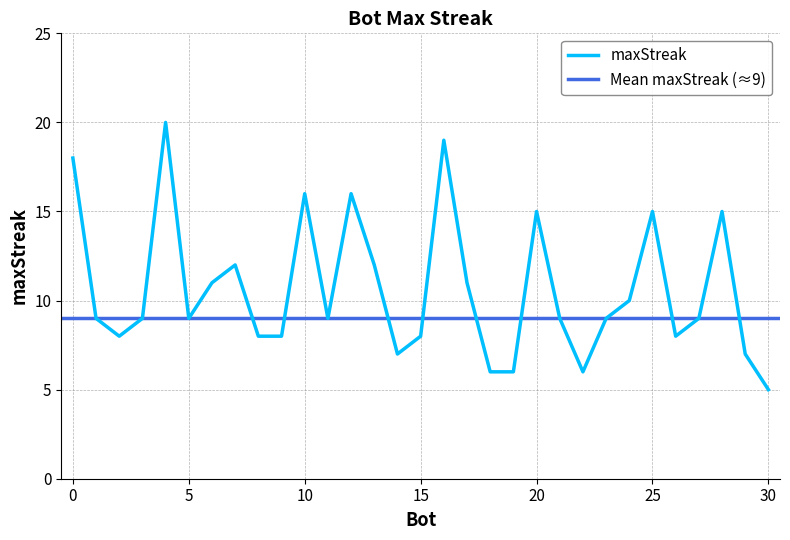

Approximately how many times larger is the value at 17 compared to 4?

0.6